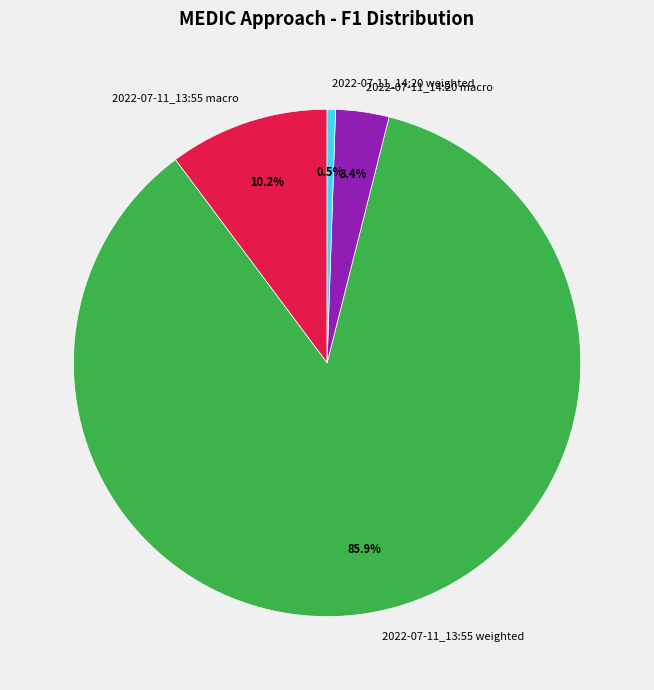

Which slice is the smallest?

2022-07-11_14:20 weighted